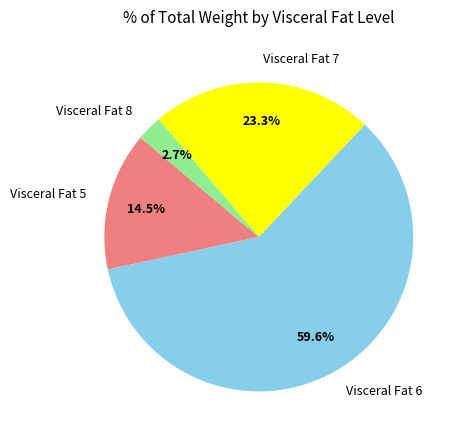

What percentage do Visceral Fat 6 and Visceral Fat 8 together represent?

62.2%